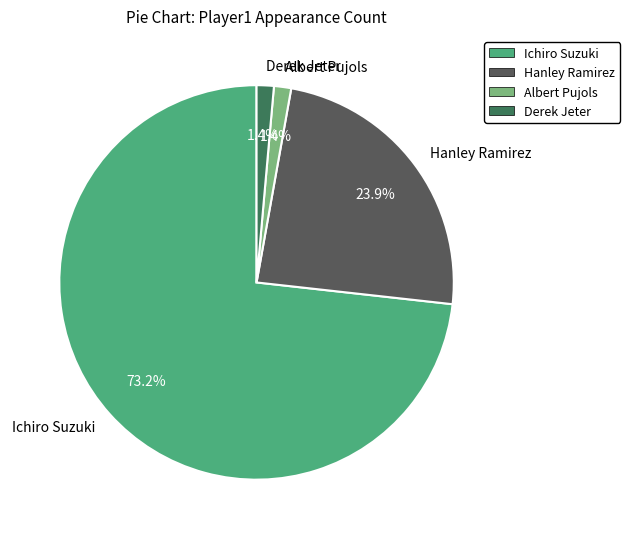

The Albert Pujols slice represents 11% of the pie. True or false?

False